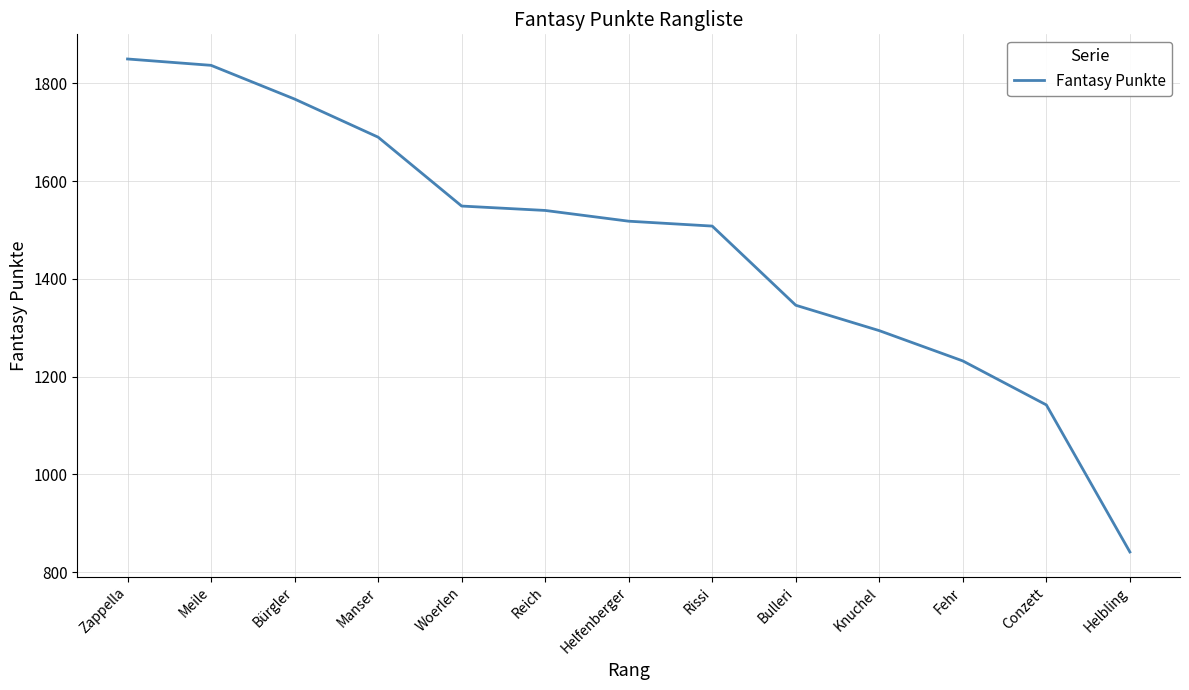

Is this an area chart (filled region under the line)?

No